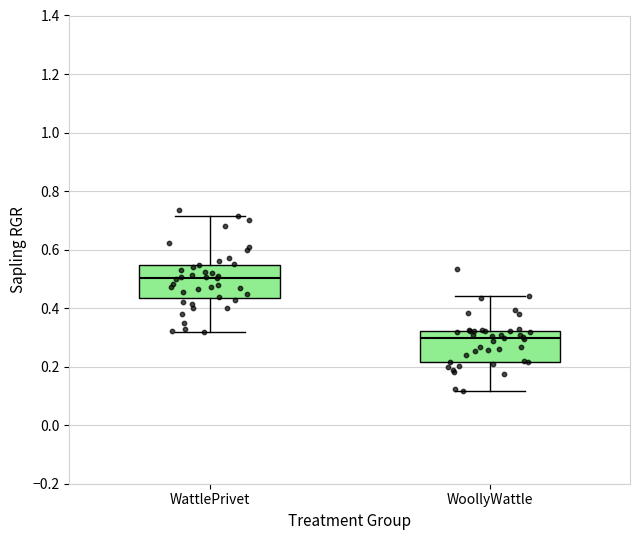

Reading left to right, transcribe this box plot: for each box, give where its median line is, the range the box spans, and where its two whiskers end, as read against the y-axis. The values are not printed on the chart, so give them approximately, as read against the axis.

WattlePrivet: median 0.50, box 0.44 to 0.54, whiskers 0.32 to 0.72
WoollyWattle: median 0.30, box 0.22 to 0.32, whiskers 0.12 to 0.44